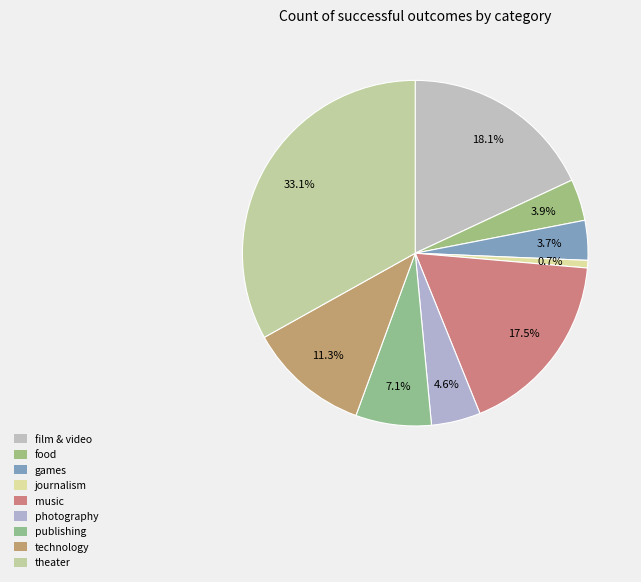

How many slices are in this pie chart?

9